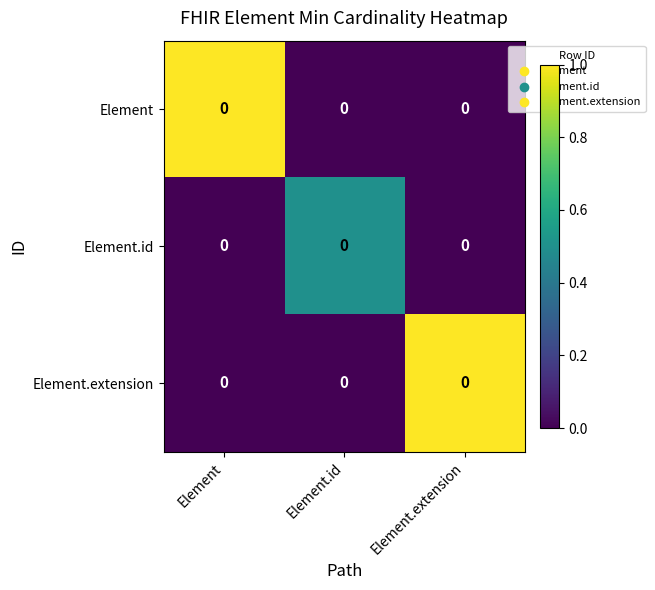

How many data points does each series have?

3